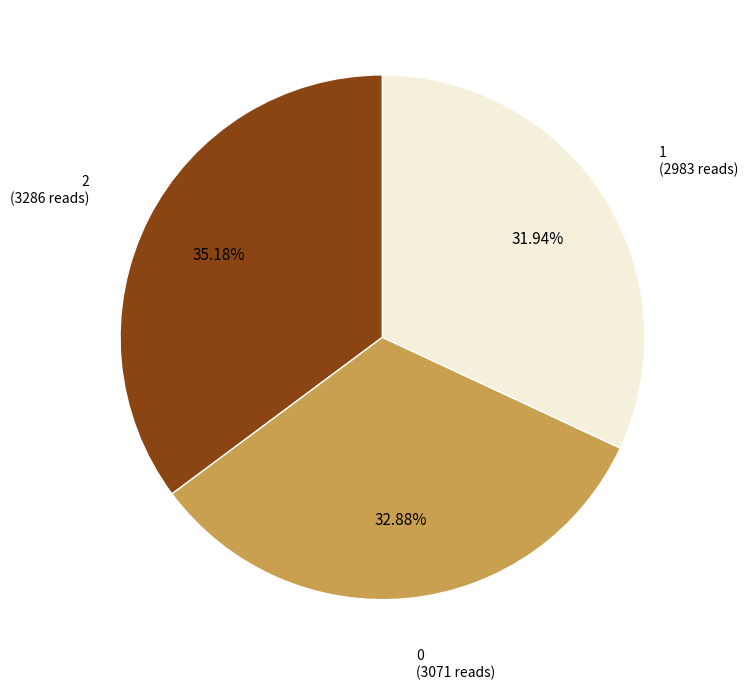

Is there a majority slice in this chart?

No